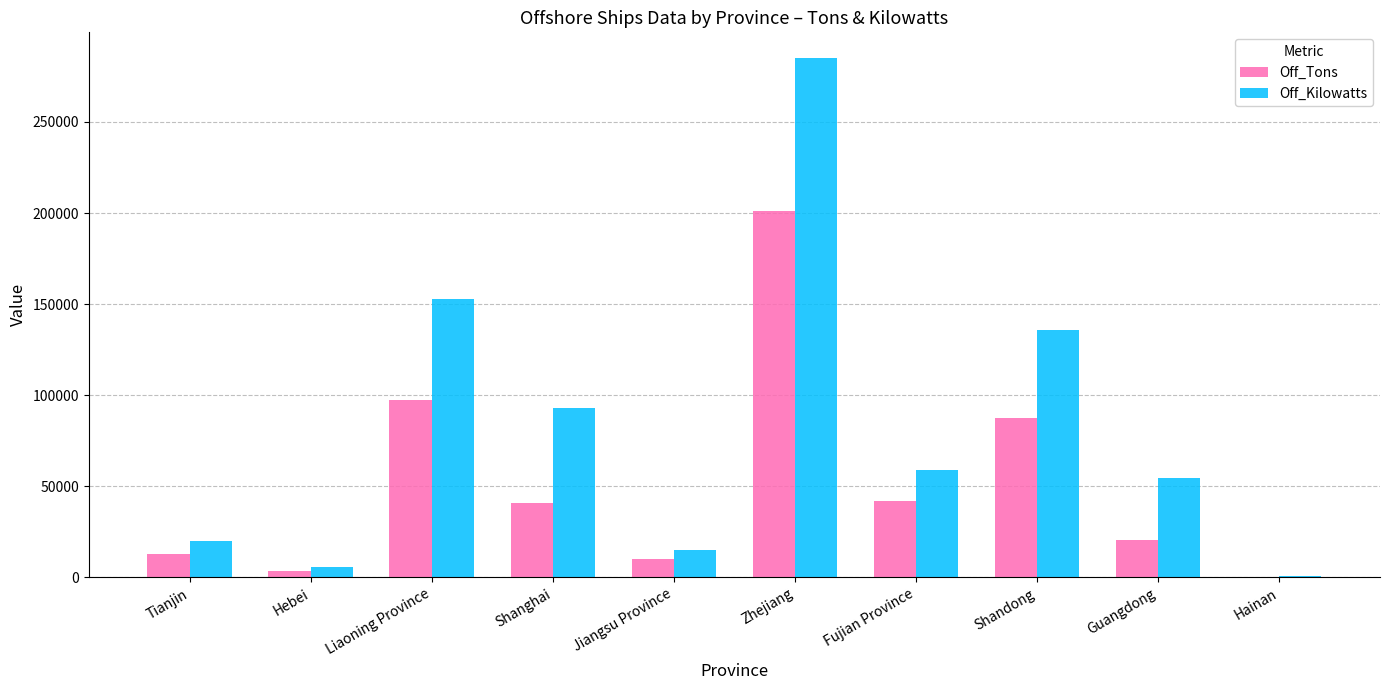

True or false: Off_Tons has a value of 87268 at Shandong.

True